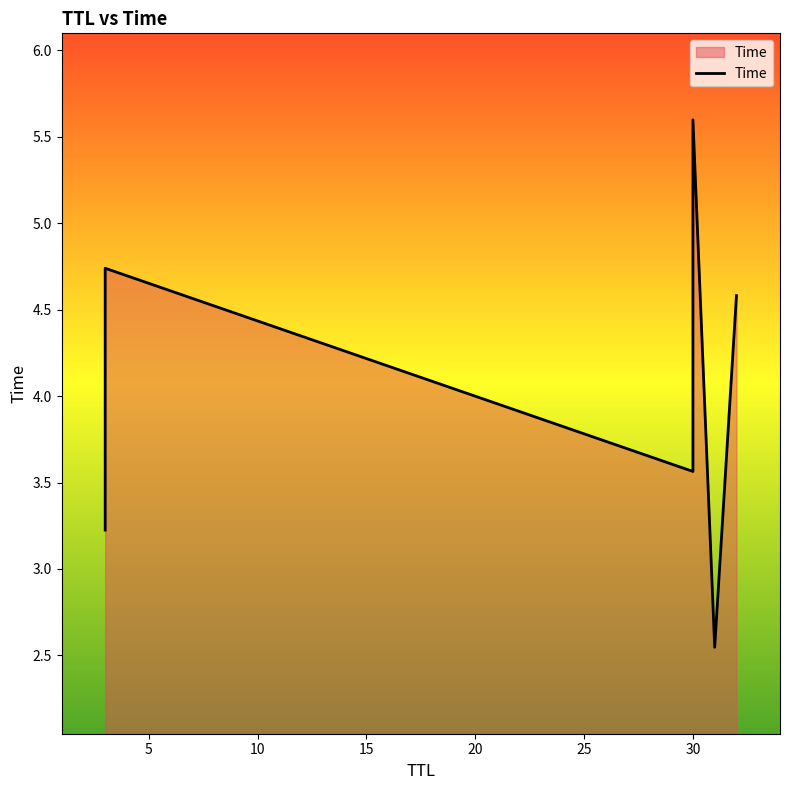

Which label corresponds to the largest value in the chart?

30